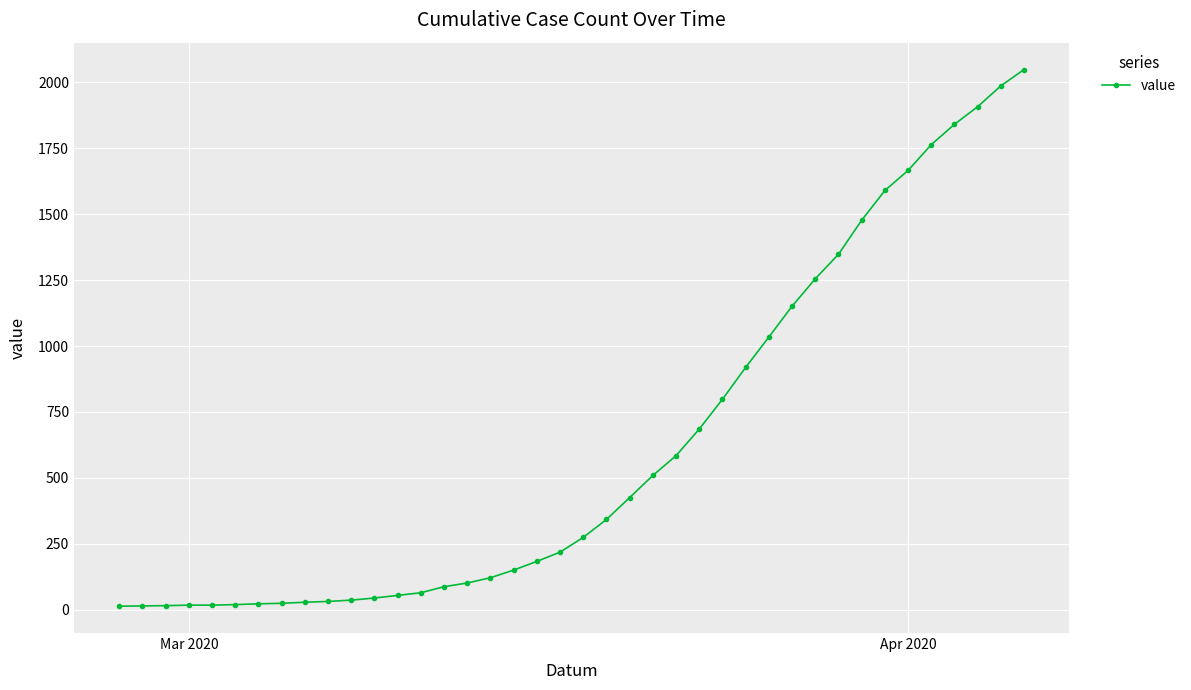

What is the difference between the maximum and minimum values?

2036